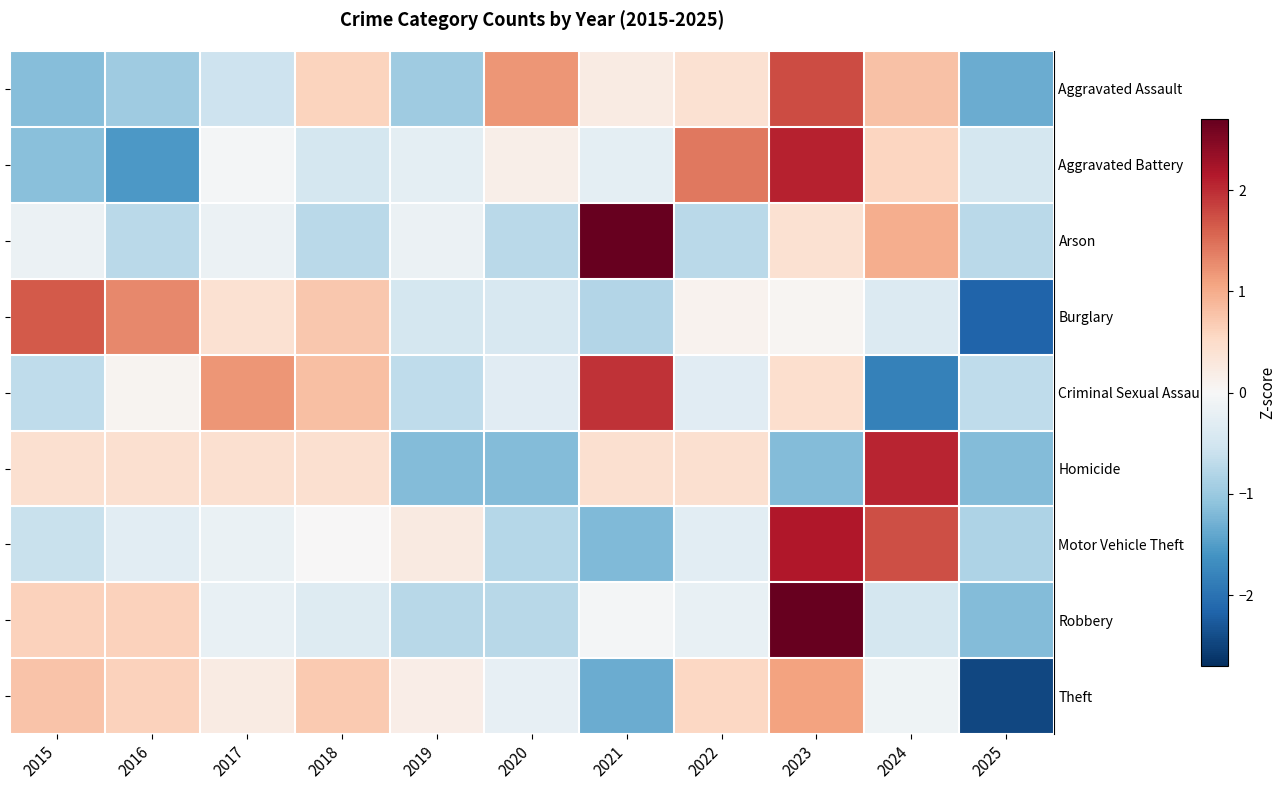

At how many categories does at least one series exceed 0?

10